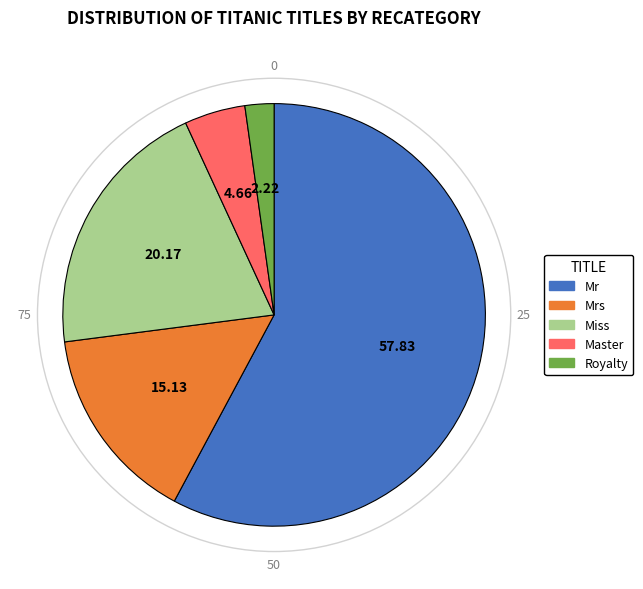

Is there any slice that represents more than half of the pie?

Yes